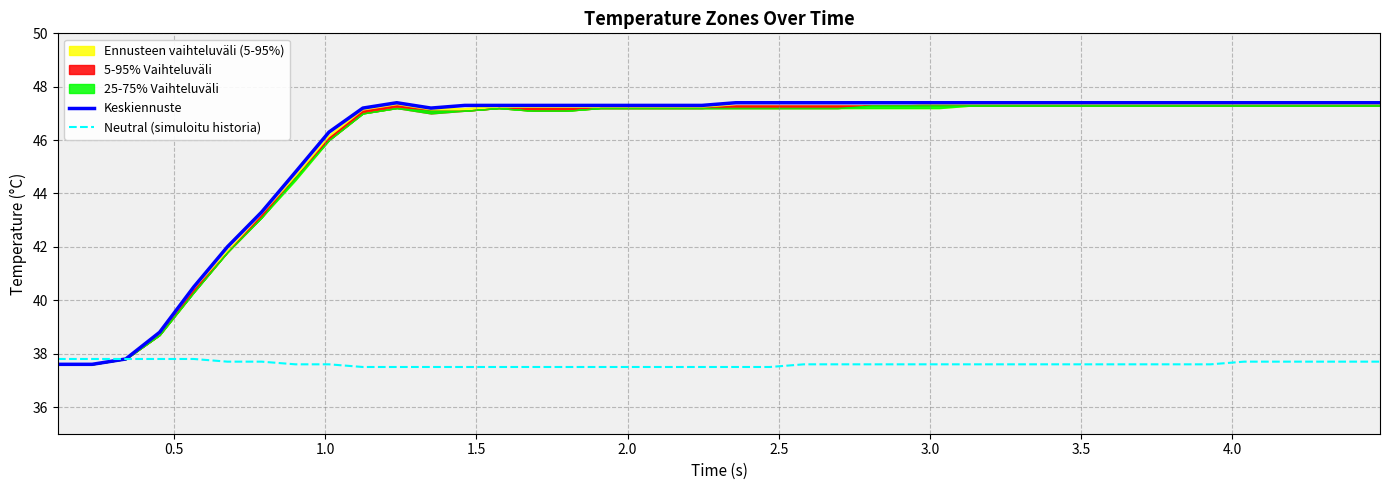

What is the minimum value for Keskiennuste?

37.6